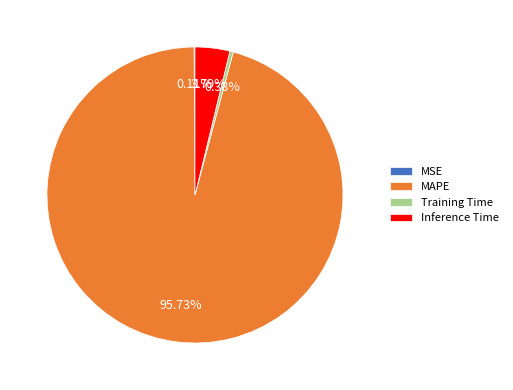

To the nearest percent, what is the combined percentage of MAPE and Training Time?

96%